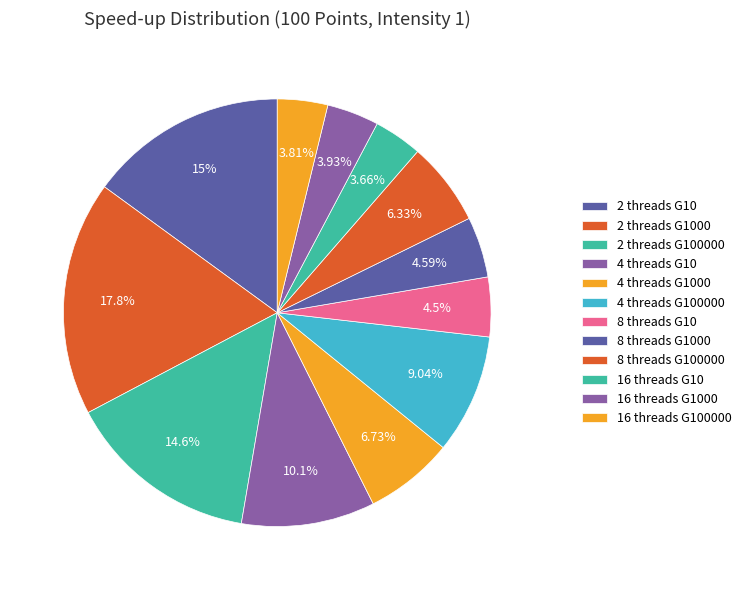

Is 16 threads G10 the majority of the pie?

No